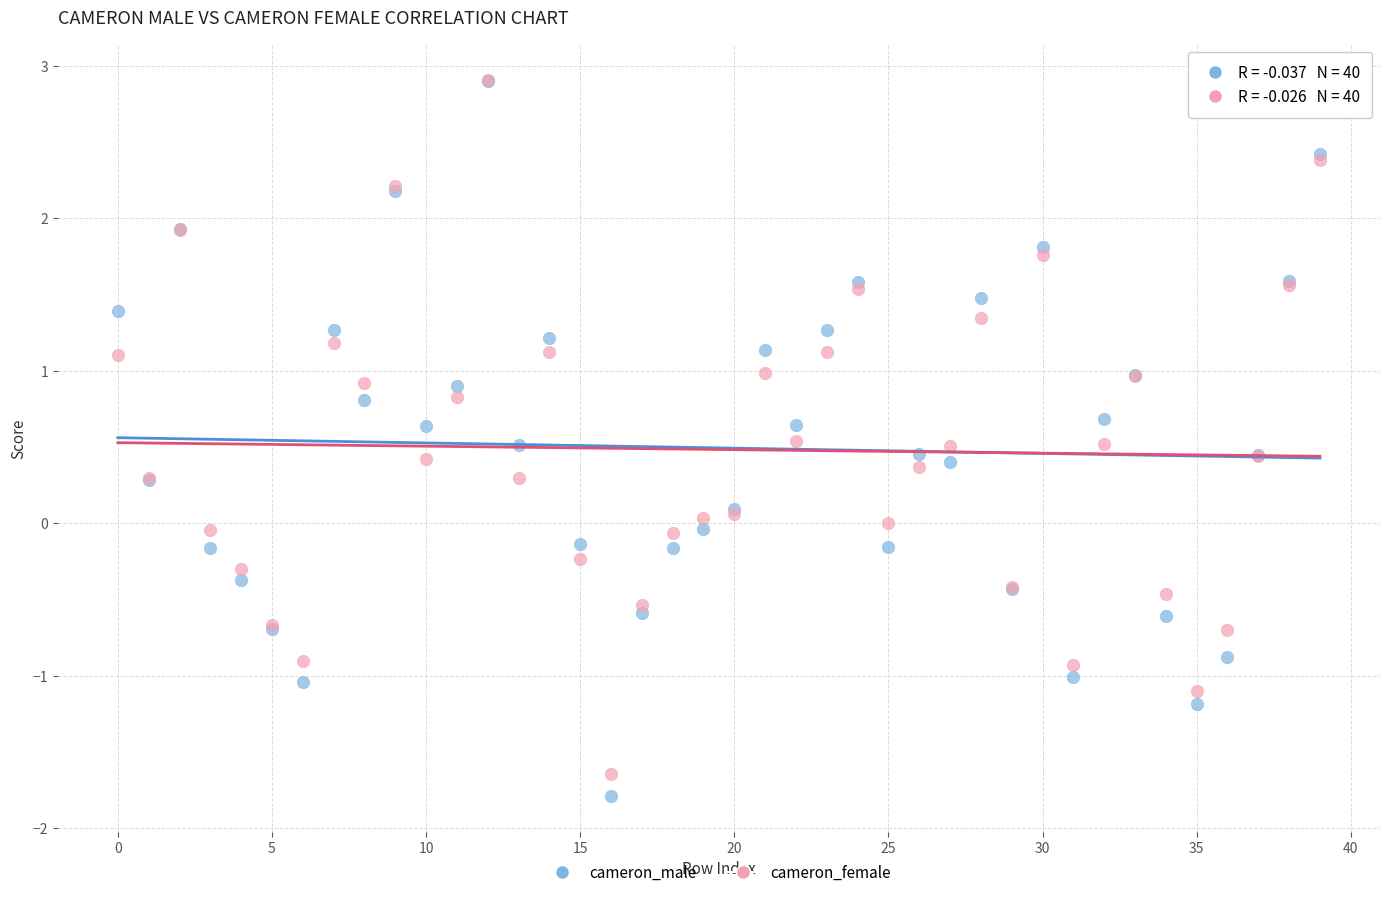

Which series reaches the minimum Y coordinate?

cameron_male